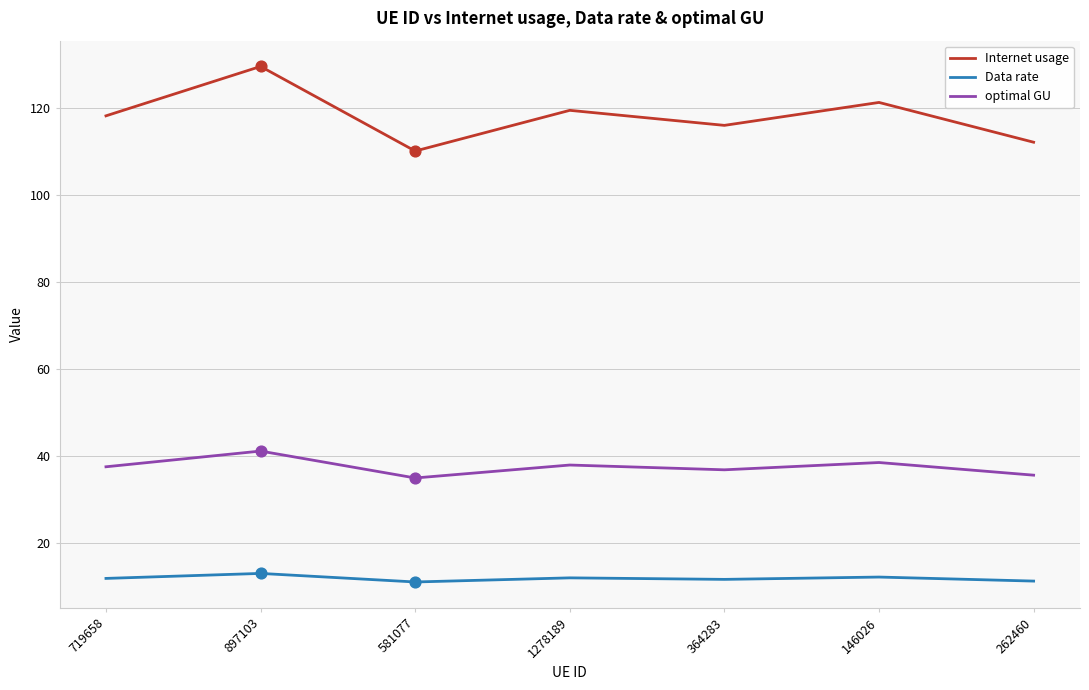

Which series has the largest total across all categories?

Internet usage